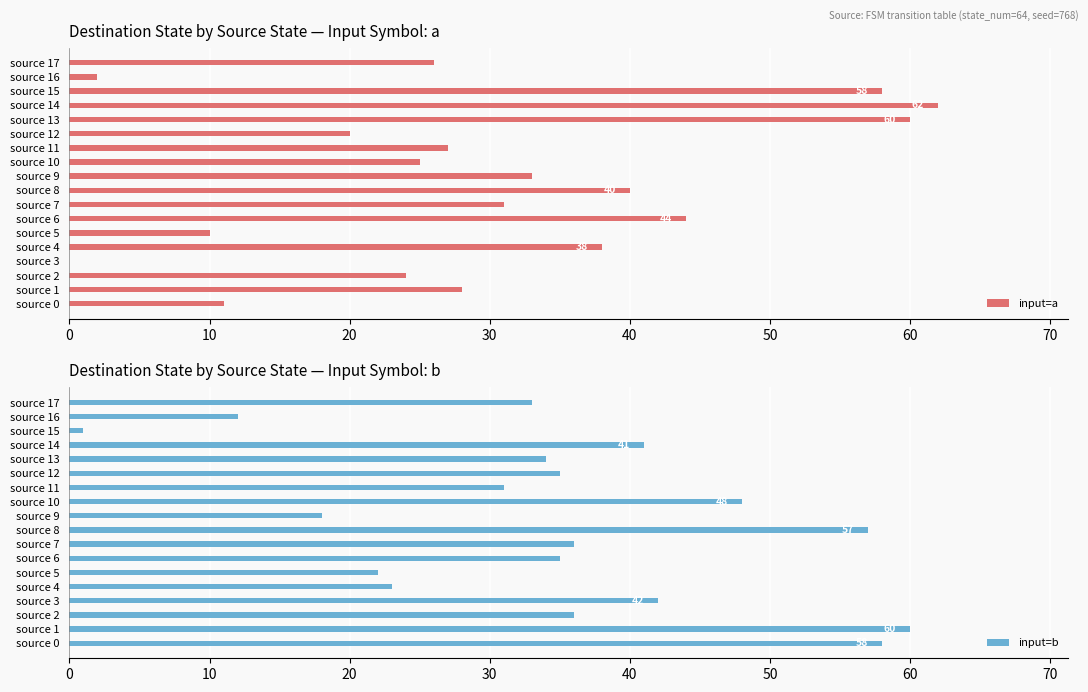

The value of input=b at 13 is 34. True or false?

True